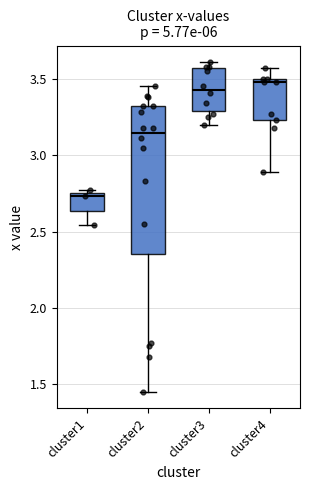

Reading left to right, read every box against the y-axis: the position of its median line, the range the box covers, and the ends of its whiskers. The values are not printed on the chart, so give them approximately, as read against the axis.

cluster1: median 2.75 (just below the box's upper edge), box 2.65 to 2.75, whiskers 2.55 to 2.75 (just above the box's upper edge)
cluster2: median 3.15, box 2.35 to 3.30, whiskers 1.45 to 3.45
cluster3: median 3.45, box 3.30 to 3.55, whiskers 3.20 to 3.60
cluster4: median 3.50 (just below the box's upper edge), box 3.25 to 3.50, whiskers 2.90 to 3.55